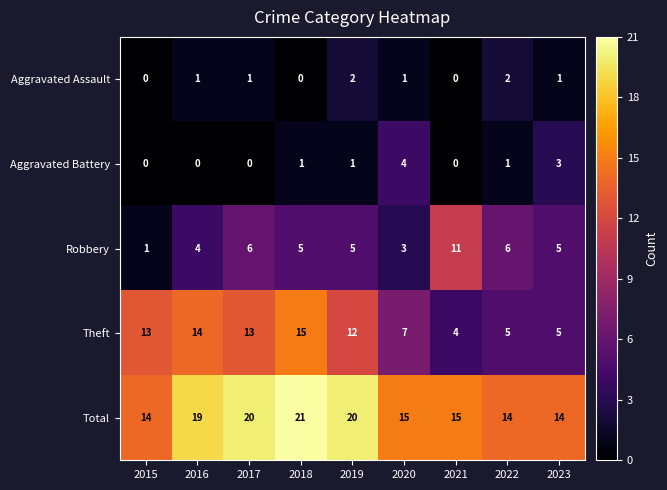

Rank the series at 2022 from highest to lowest value.

Total, Robbery, Theft, Aggravated Assault, Aggravated Battery